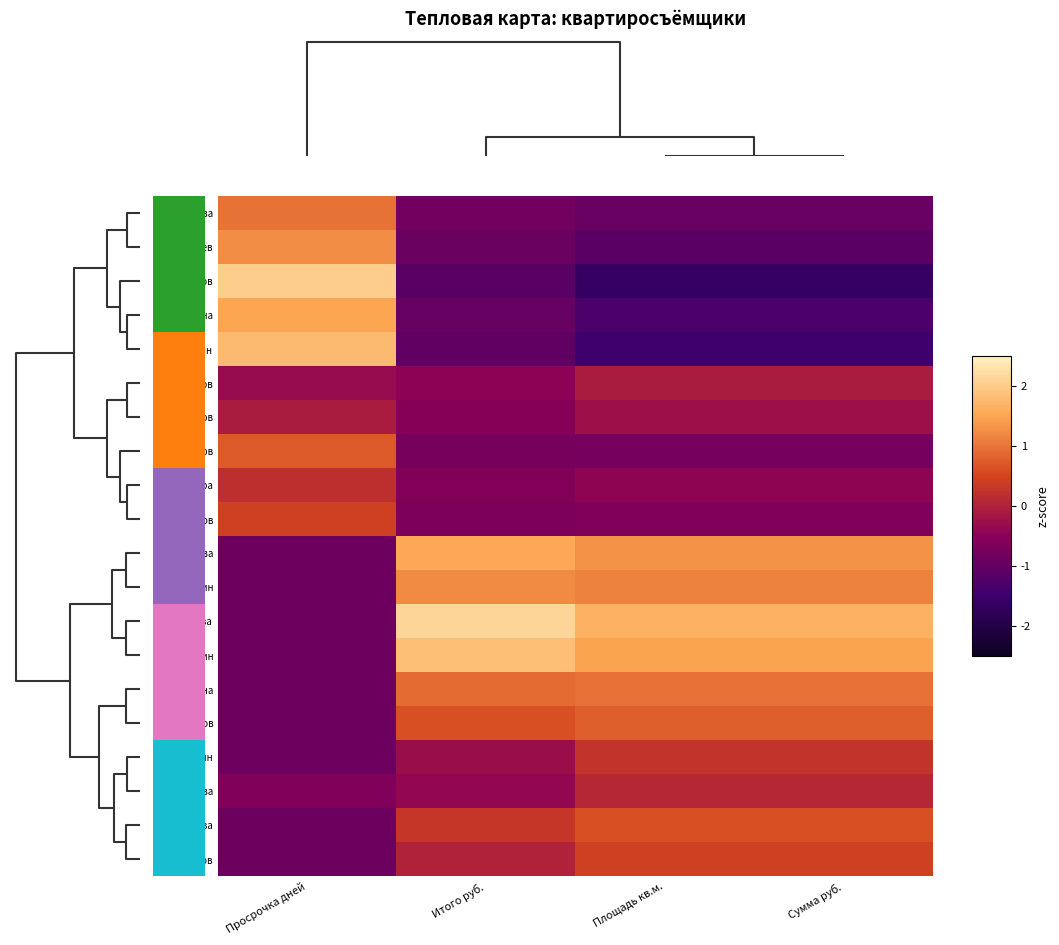

How many data points in Хайруллин are above -1?

1